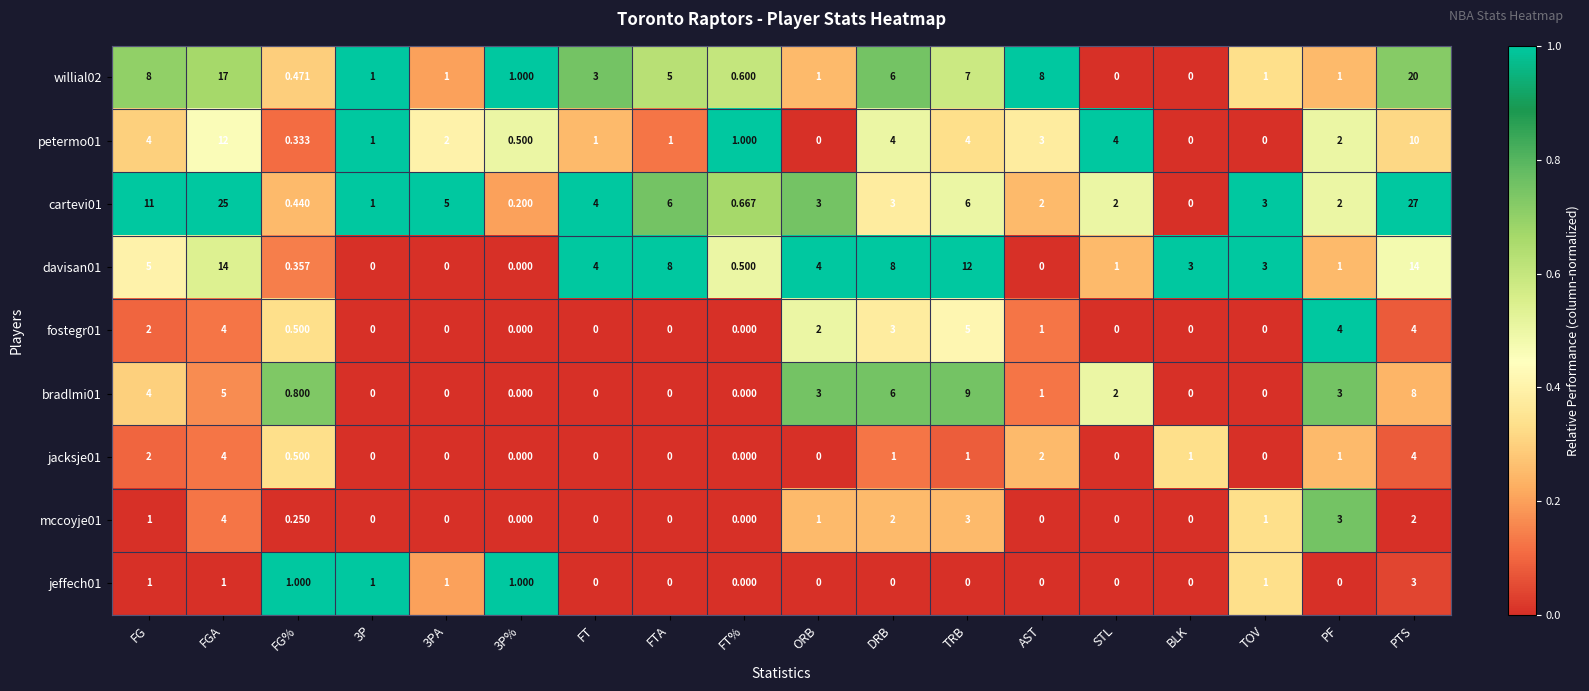

What is the spread (max minus min) of values at BLK?

3.0